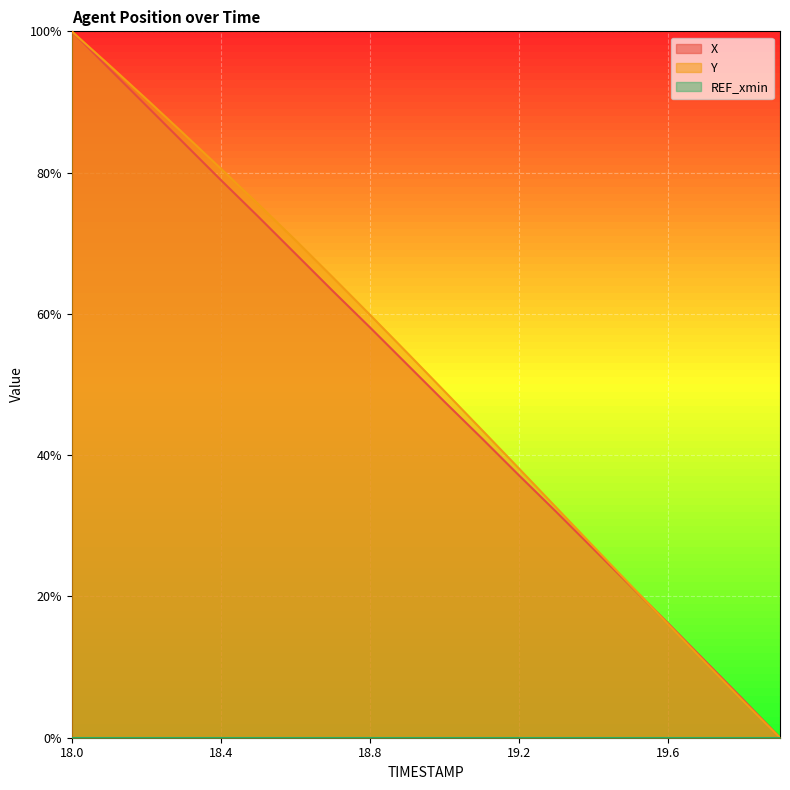

Reading right to left, list all the values displayed in this chart.

X: 19.9=0.0	19.8=0.1	19.7=0.1	19.6=0.2	19.5=0.2	19.4=0.3	19.3=0.3	19.2=0.4	19.1=0.4	19.0=0.5	18.9=0.5	18.8=0.6	18.7=0.6	18.6=0.7	18.5=0.7	18.4=0.8	18.3=0.8	18.2=0.9	18.1=0.9	18.0=1.0
Y: 19.9=0.0	19.8=0.1	19.7=0.1	19.6=0.2	19.5=0.2	19.4=0.3	19.3=0.3	19.2=0.4	19.1=0.4	19.0=0.5	18.9=0.5	18.8=0.6	18.7=0.7	18.6=0.7	18.5=0.8	18.4=0.8	18.3=0.9	18.2=0.9	18.1=1.0	18.0=1.0